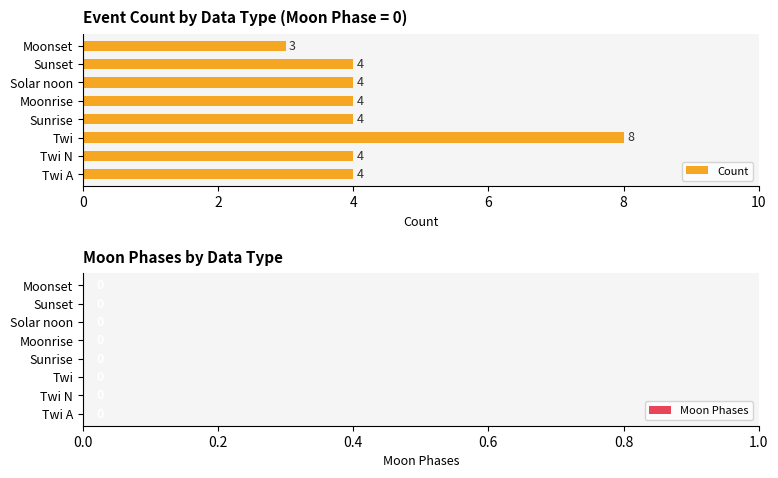

What is the sum of all values?

35